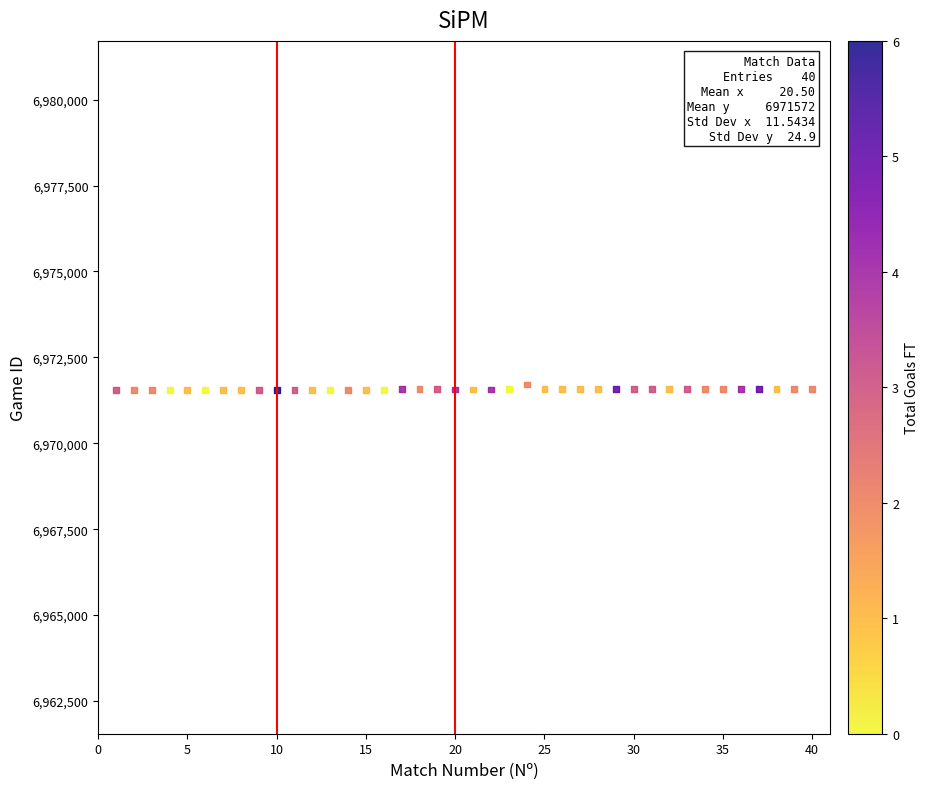

What is the range of X values (max minus min)?

39